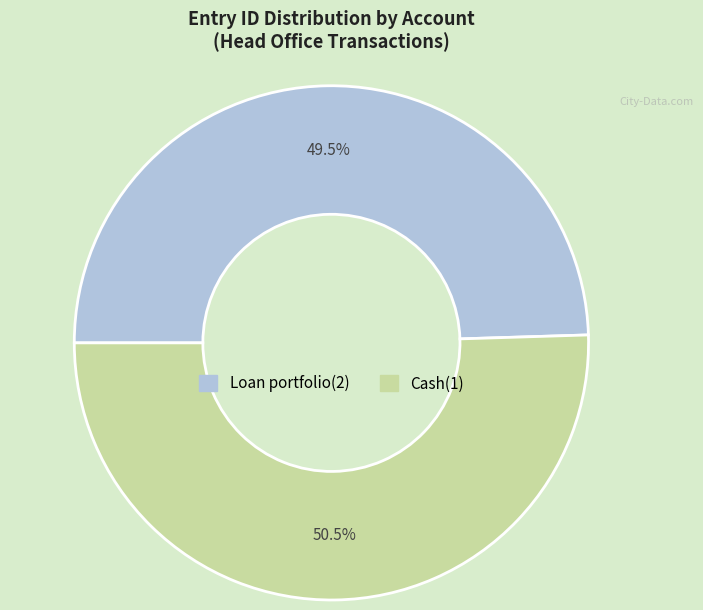

What is the majority slice?

Cash(1)